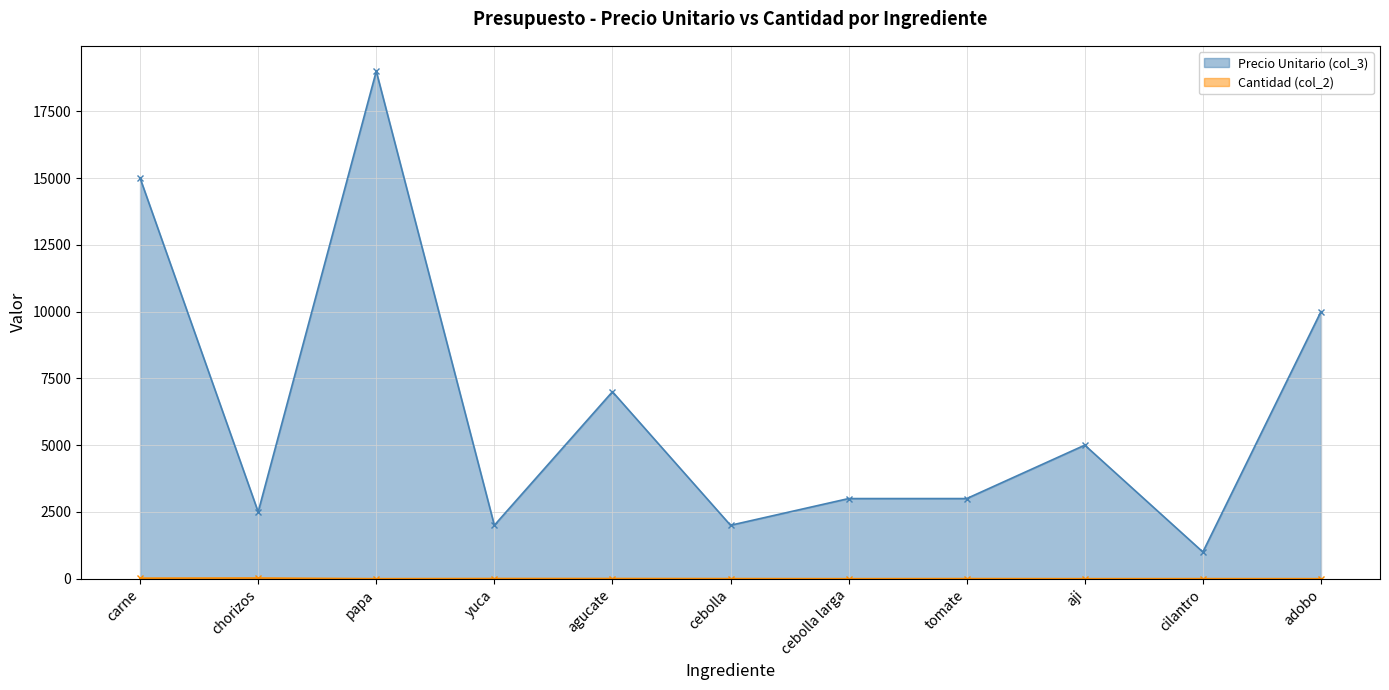

Reading left to right, transcribe all the data shown in this chart.

Precio Unitario (col_3): 15000	2500	19000	2000	7000	2000	3000	3000	5000	1000	10000
Cantidad (col_2): 20	25	1	7	7	4	1	4	1	2	1